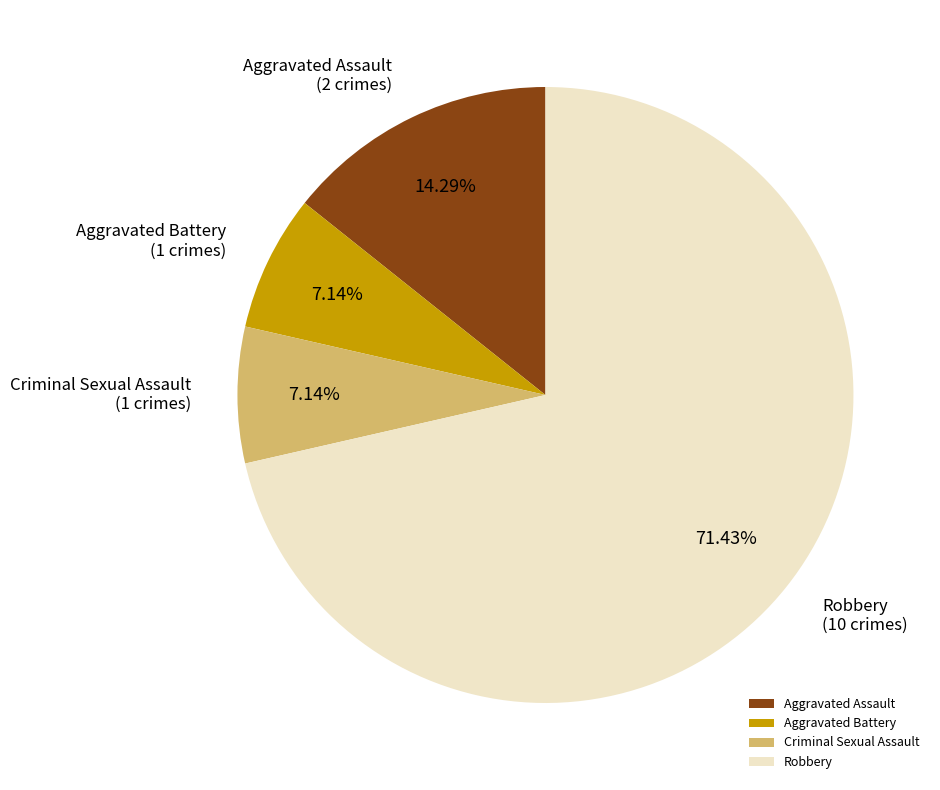

To the nearest percent, what is the difference between the largest and smallest slice percentages?

64%